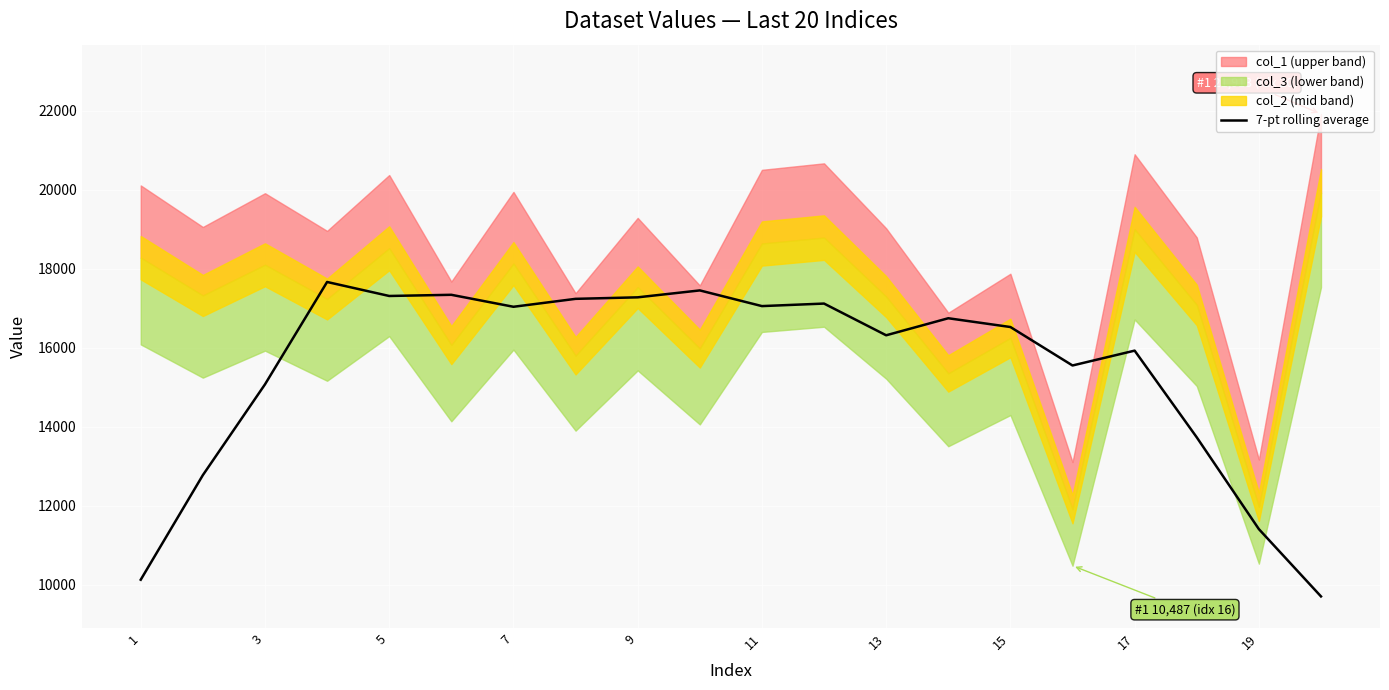

What is the minimum value for 7-pt rolling average?

9710.7